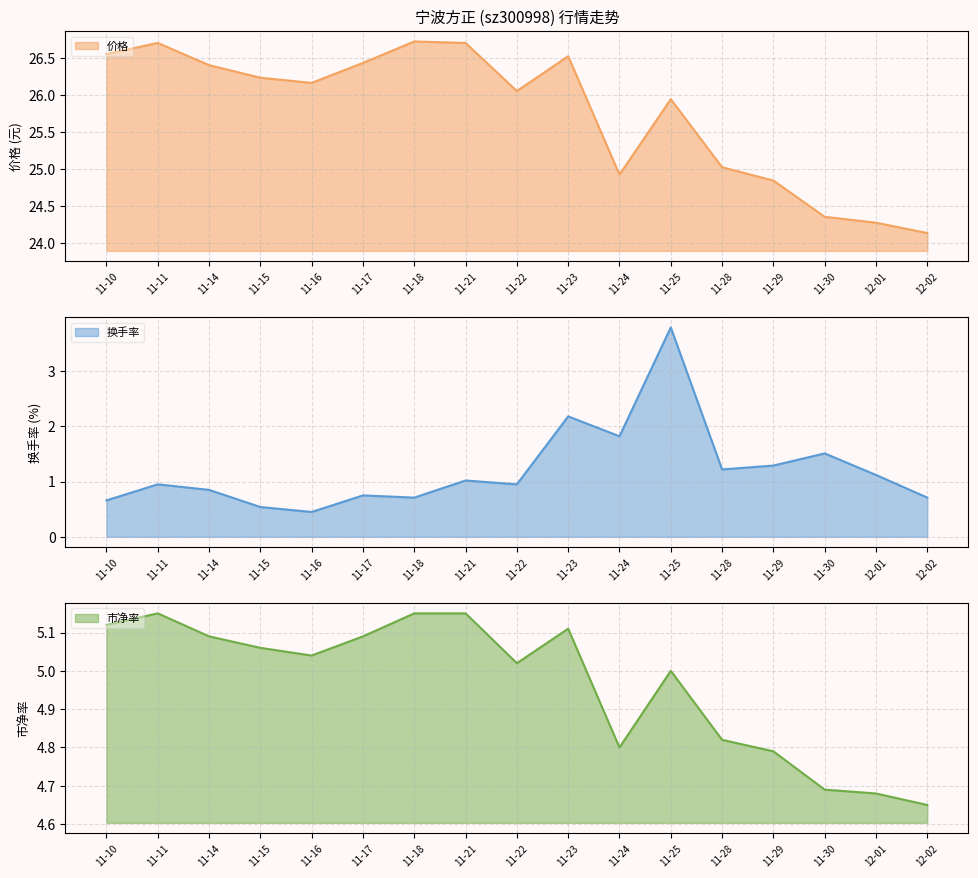

What is the value of the 换手率 point at the 4th from the left?

0.5